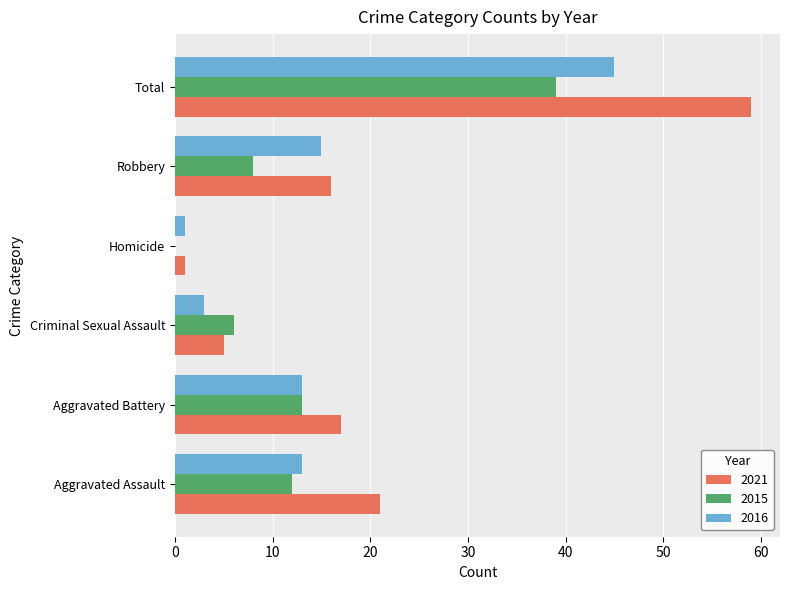

Count the number of data series in this chart.

3